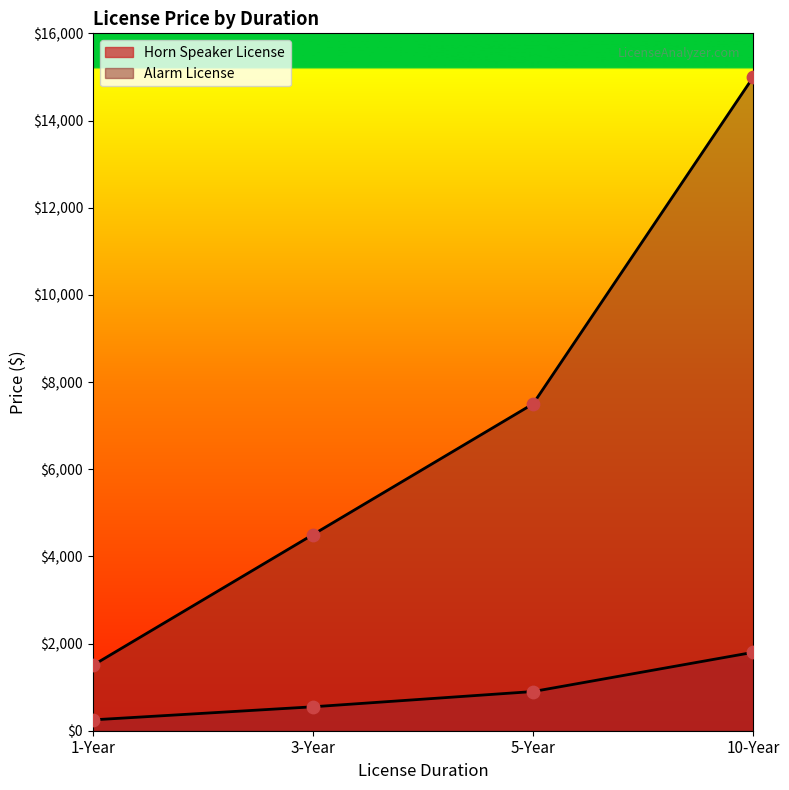

Which series contains the lowest Y value?

Horn Speaker License